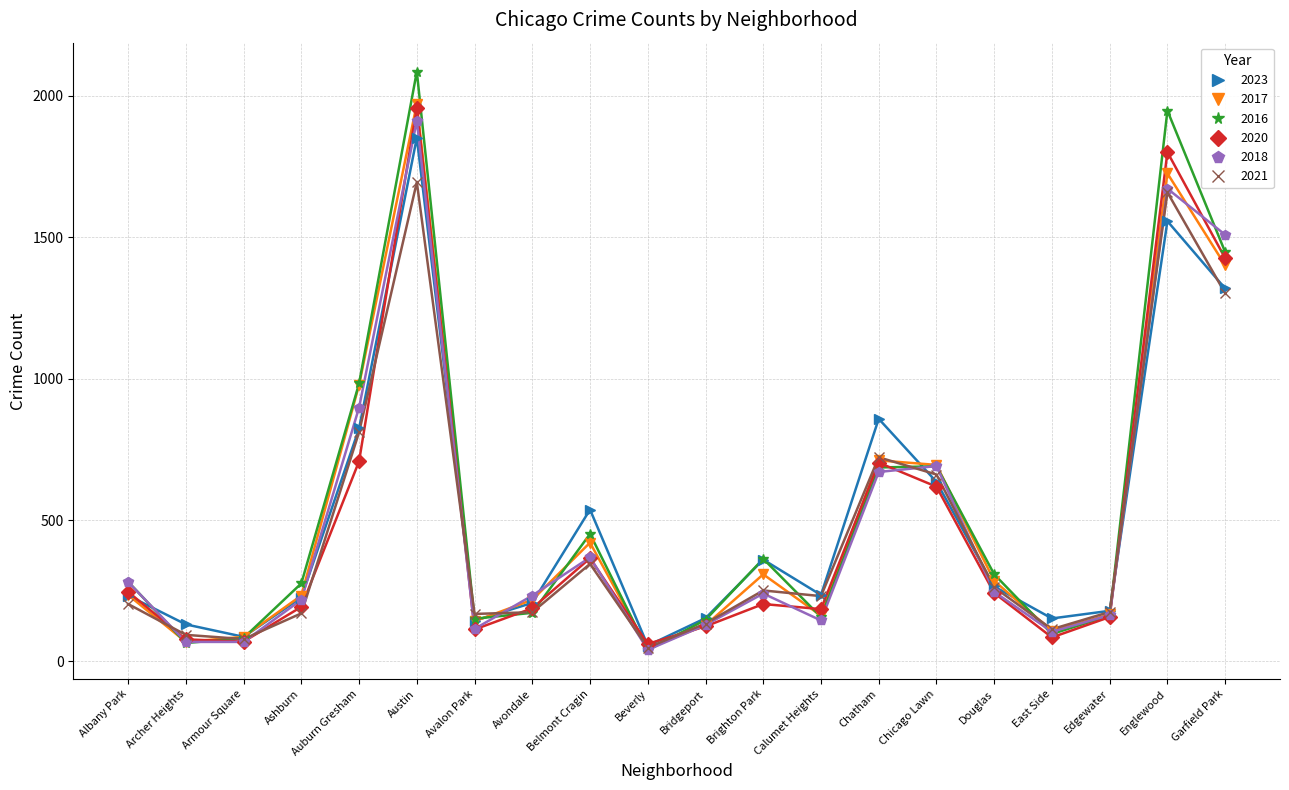

Is it true that 2016 equals 2086 at Austin?

True